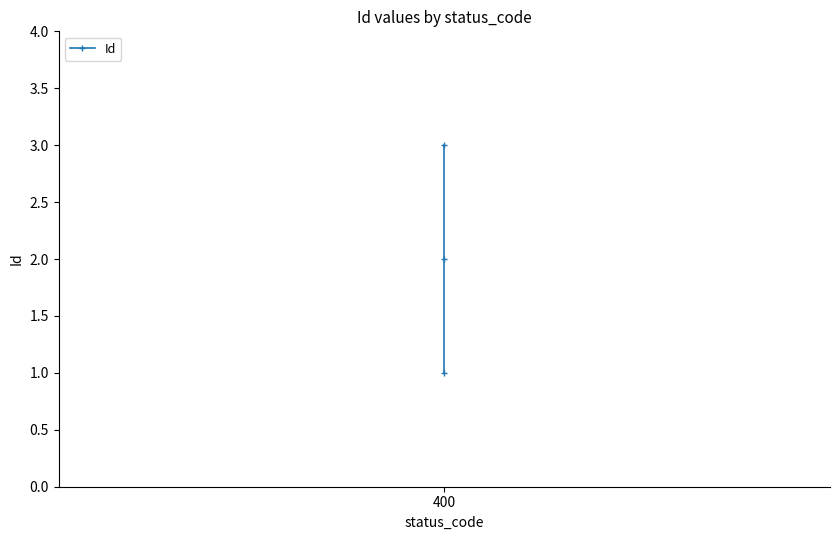

Which category has the lowest value across all series?

400